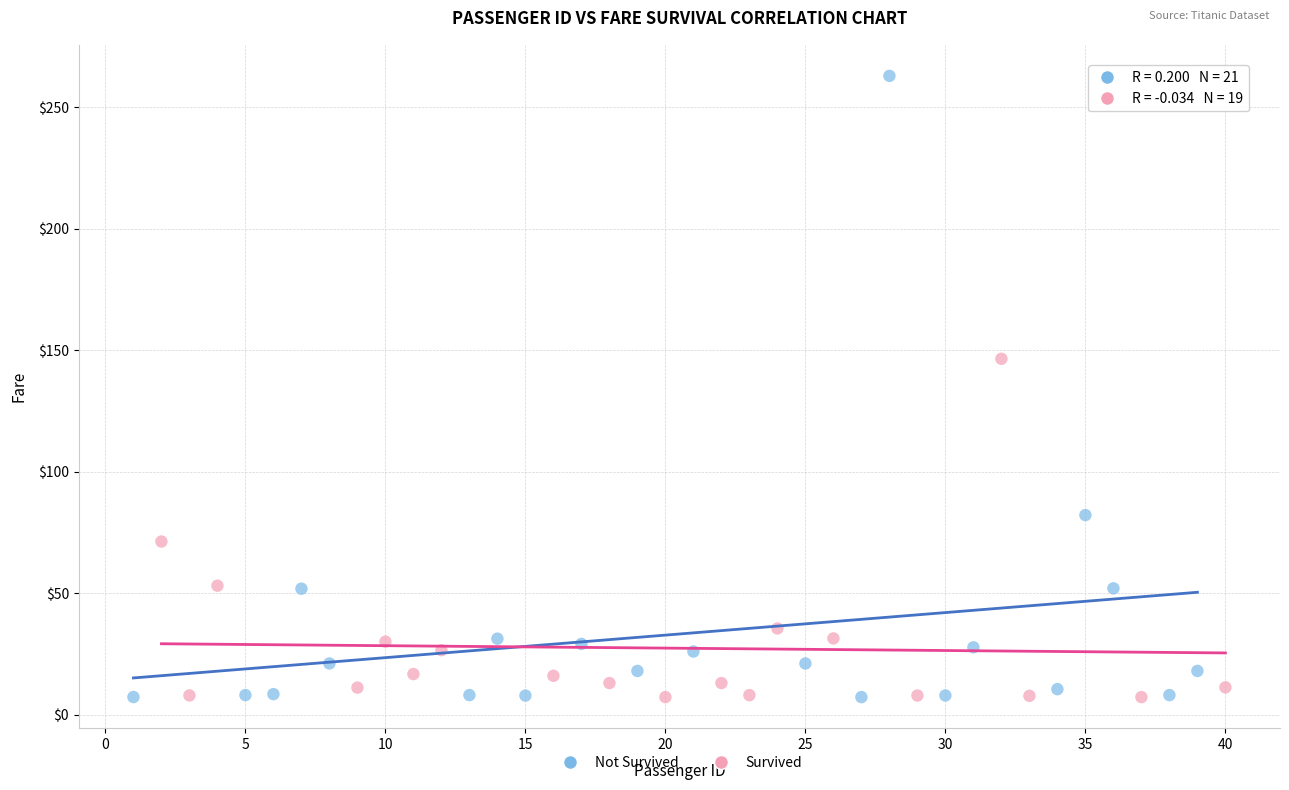

Which series has the widest spread of Y values?

Not Survived